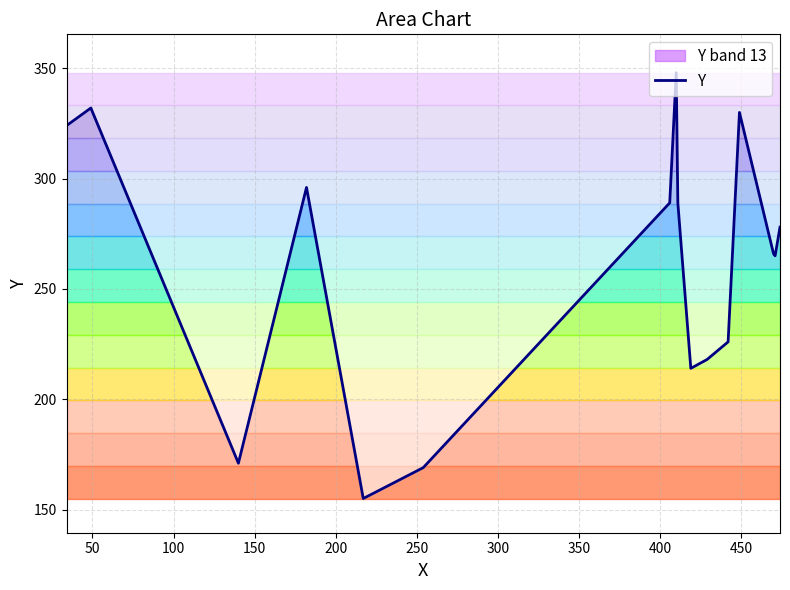

What is the sum of all values?

4170